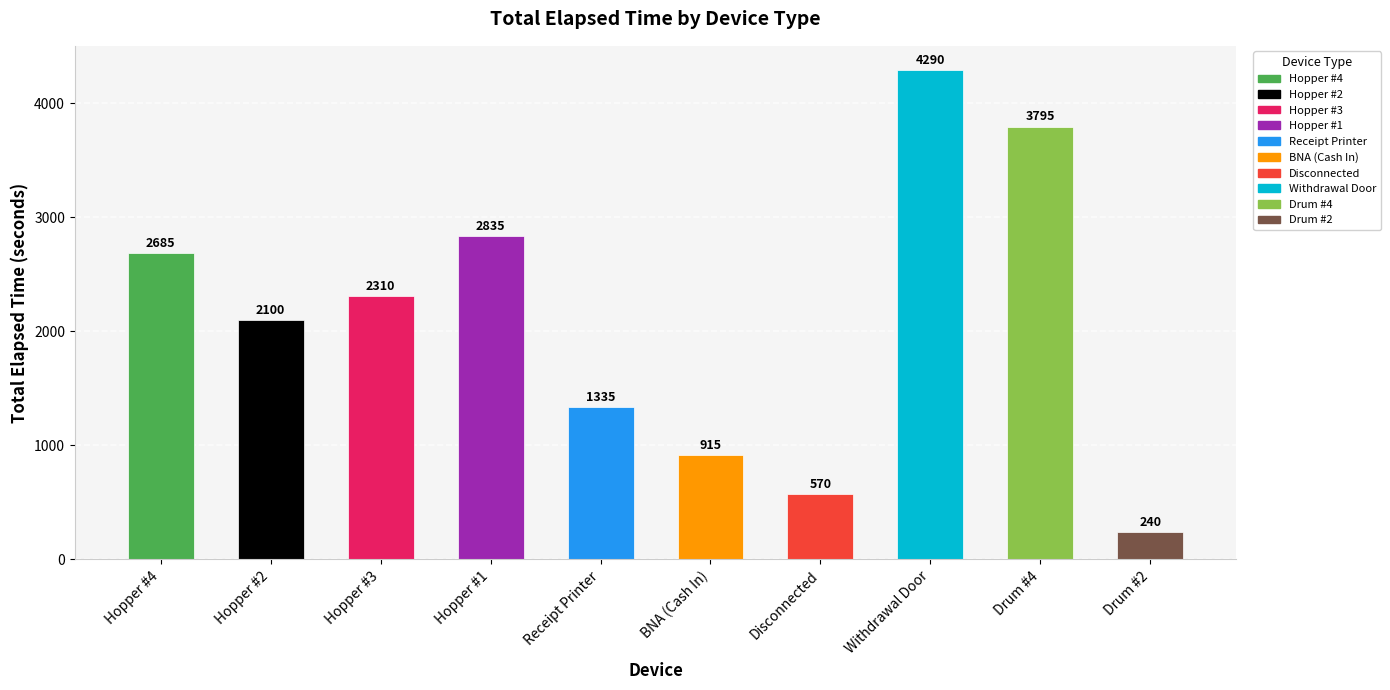

Which label corresponds to the largest value in the chart?

Withdrawal Door